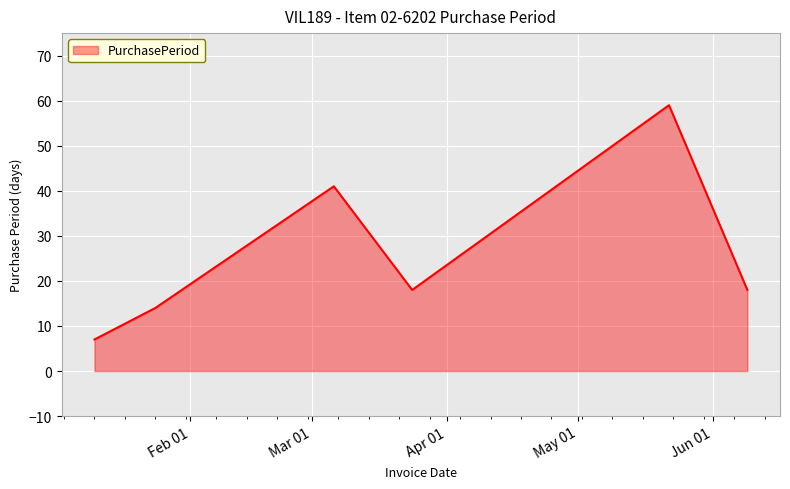

What is the difference between the second highest and minimum values?

34